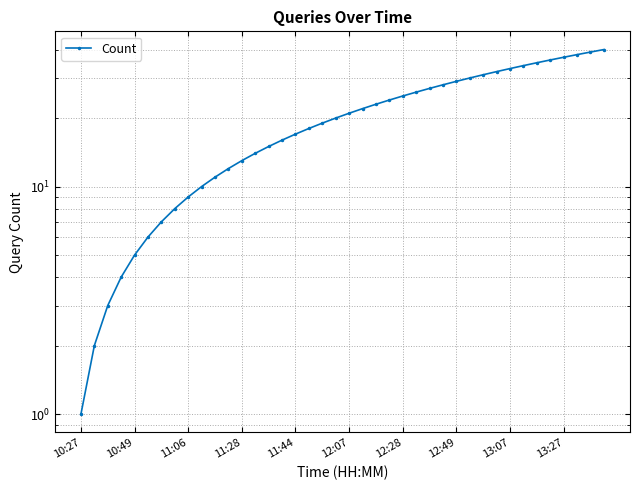

What is the label of the 18th point from the left?

17